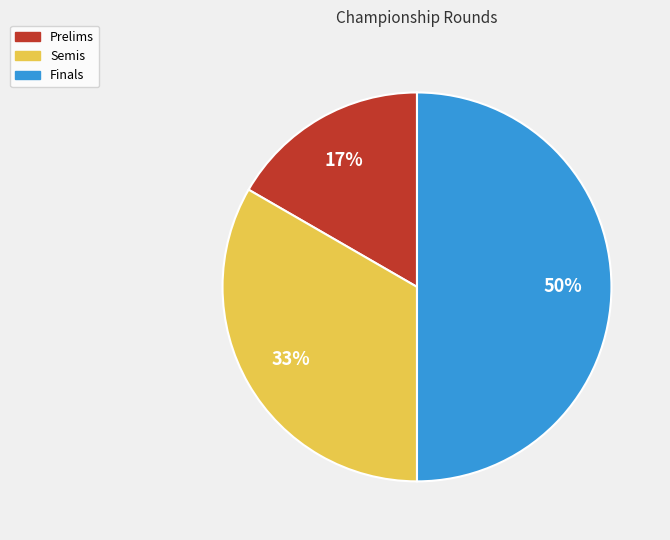

How many segments does this pie chart have?

3